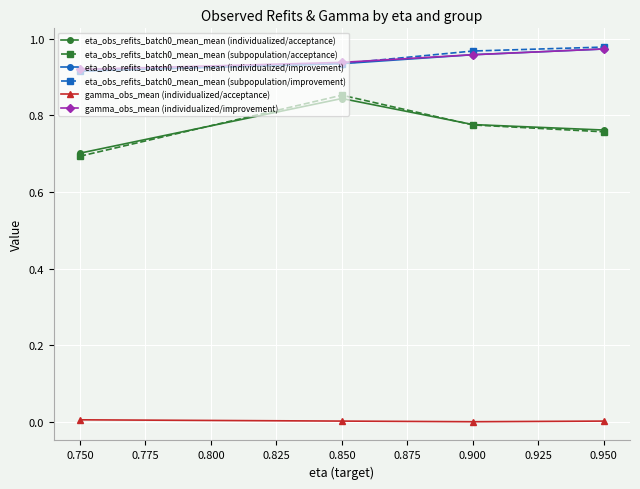

True or false: gamma_obs_mean (individualized/acceptance) has more than 2 points higher than both neighbors.

False